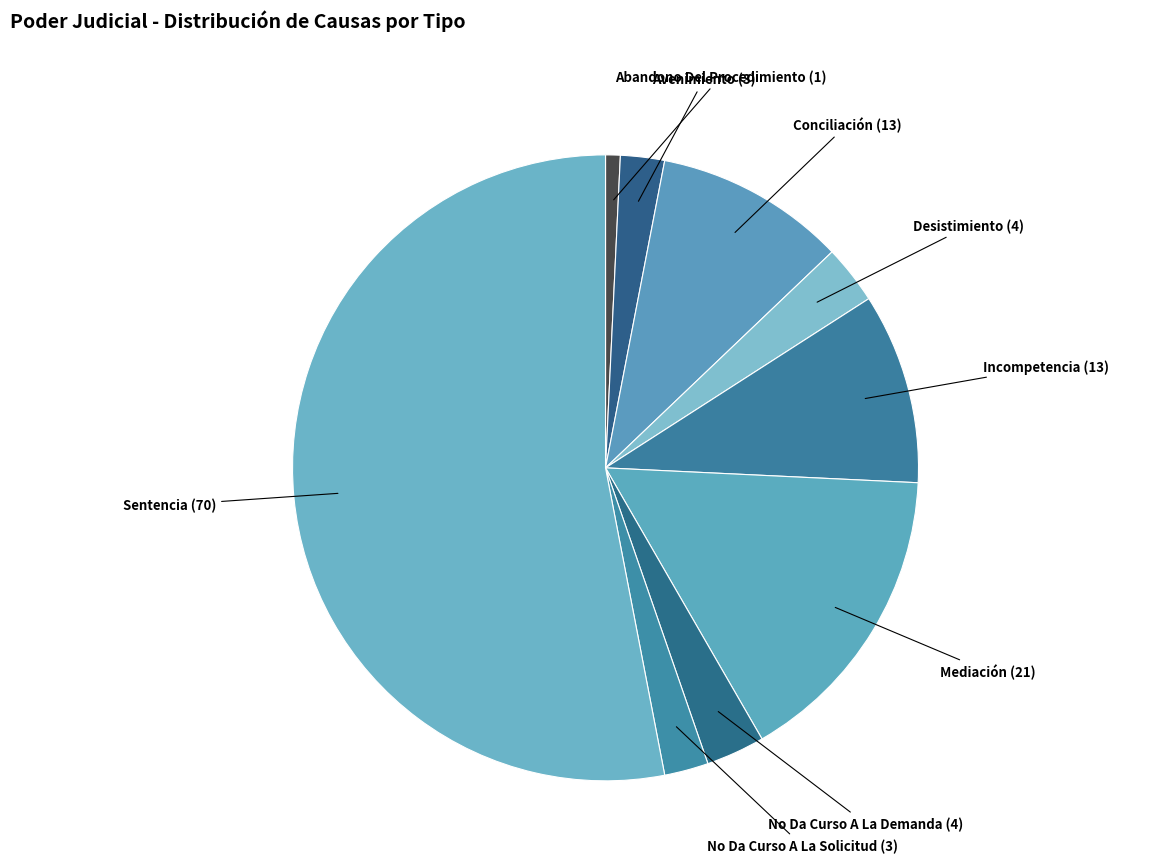

Which slice represents more than half of the pie?

Sentencia